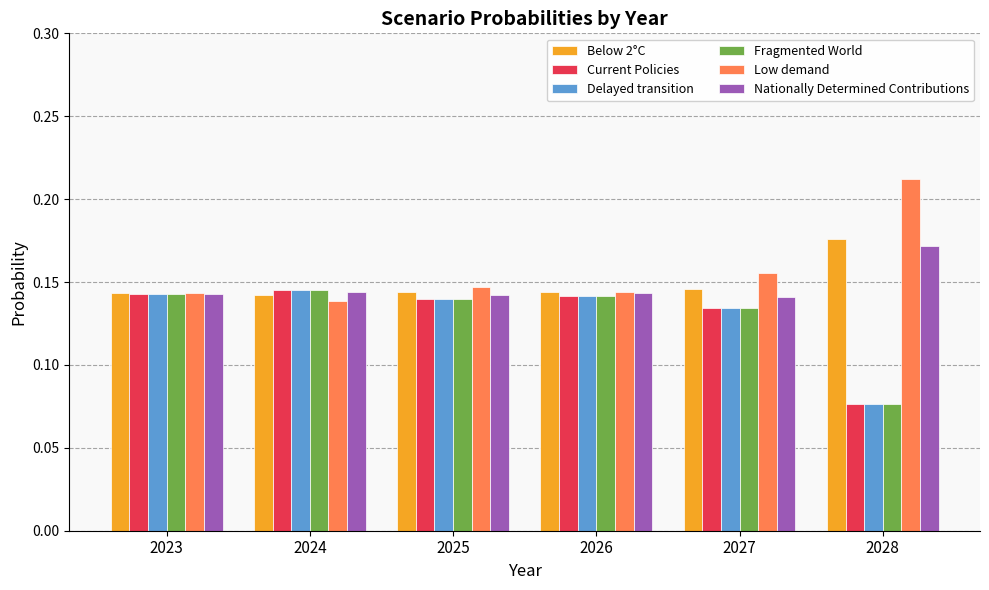

Count the Current Policies values in the range 0 to 1.

6